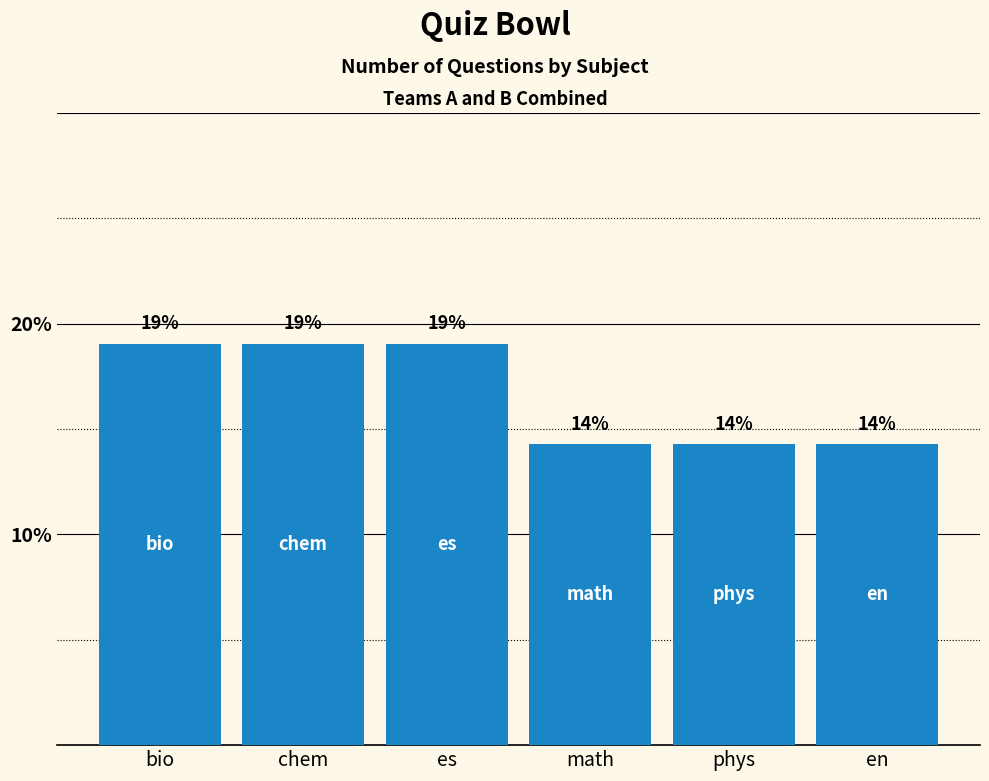

Between math and chem, which is larger?

chem